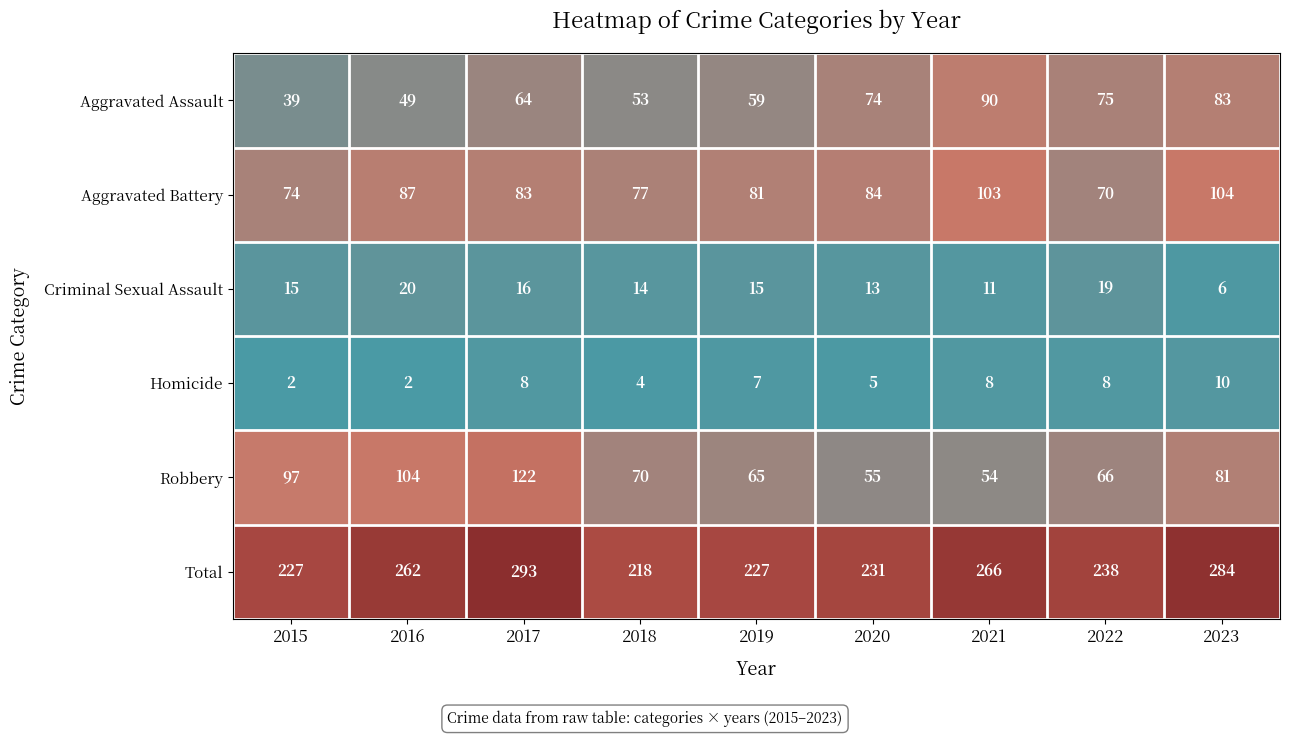

How many values in the Homicide series are below 7?

4